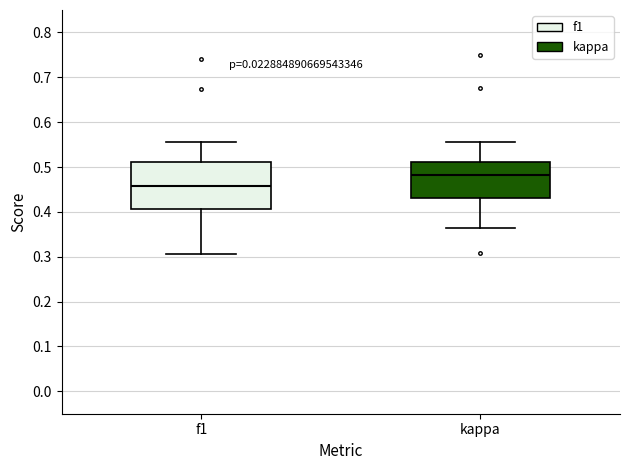

Which box is the tallest, from its lower edge to its upper edge?

f1